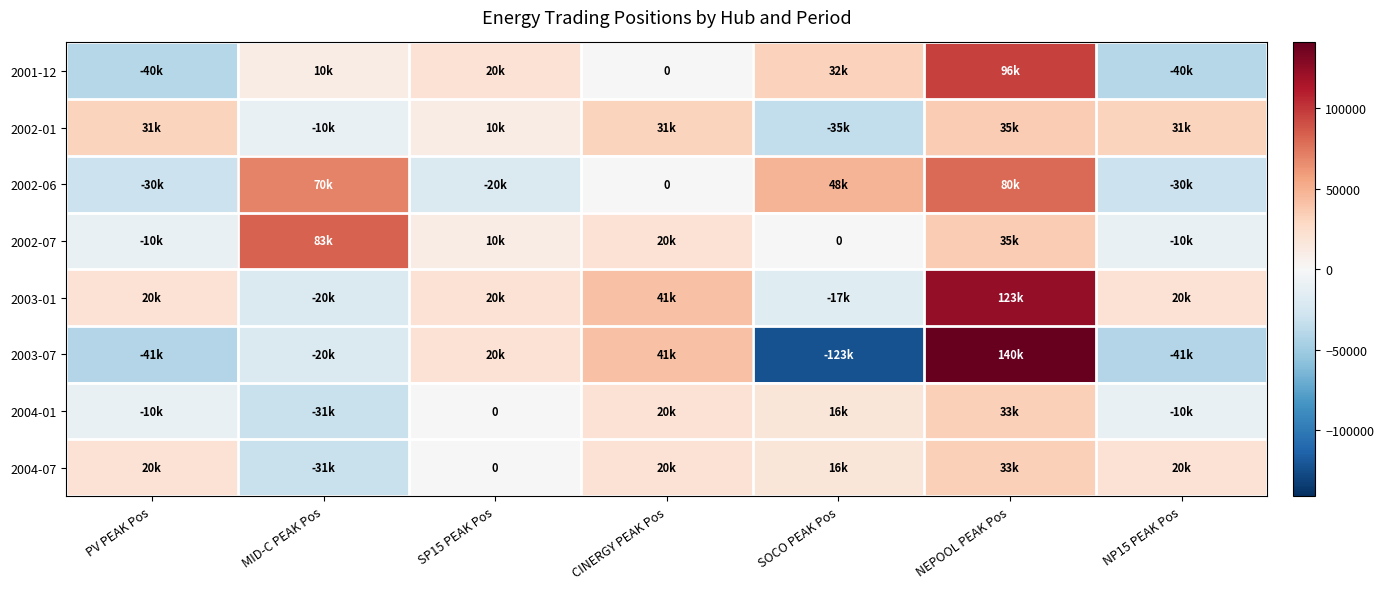

How many values in 2003-07 are above zero?

3